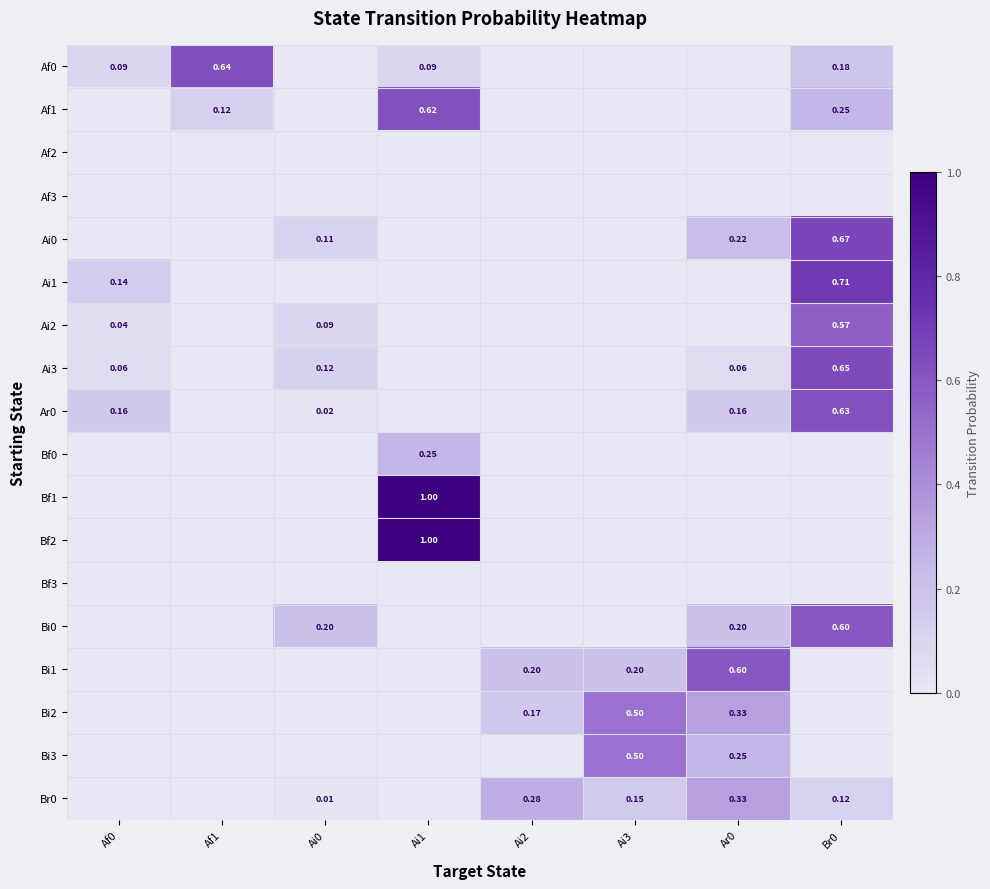

Which has a higher value, Ar0 or Ai2?

Ar0